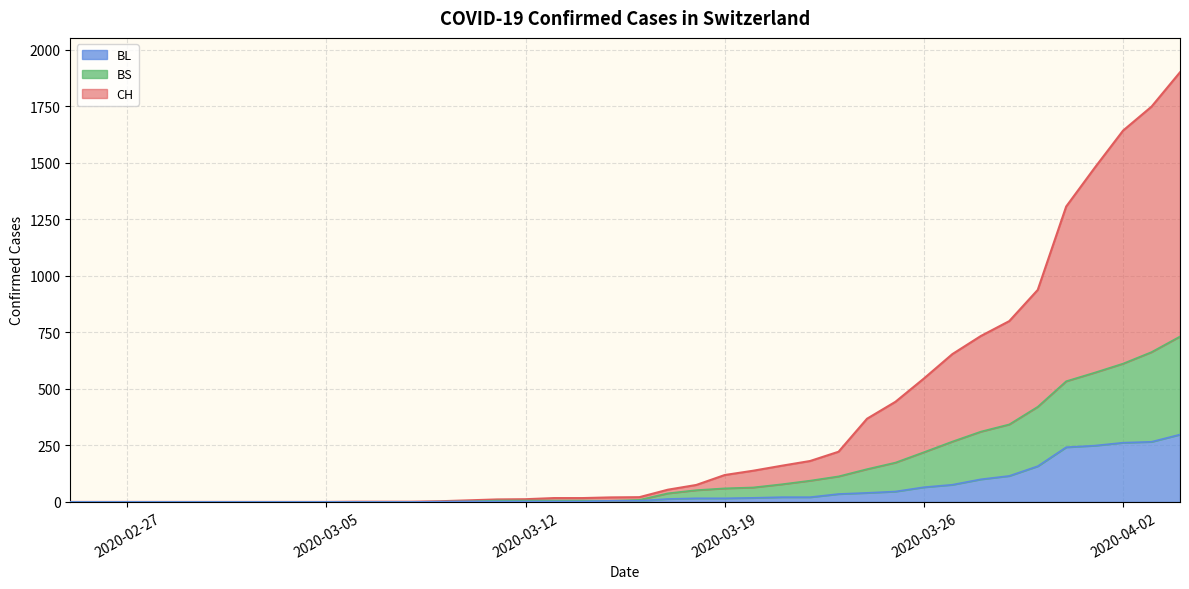

What are all the series names shown in the legend?

BL, BS, CH